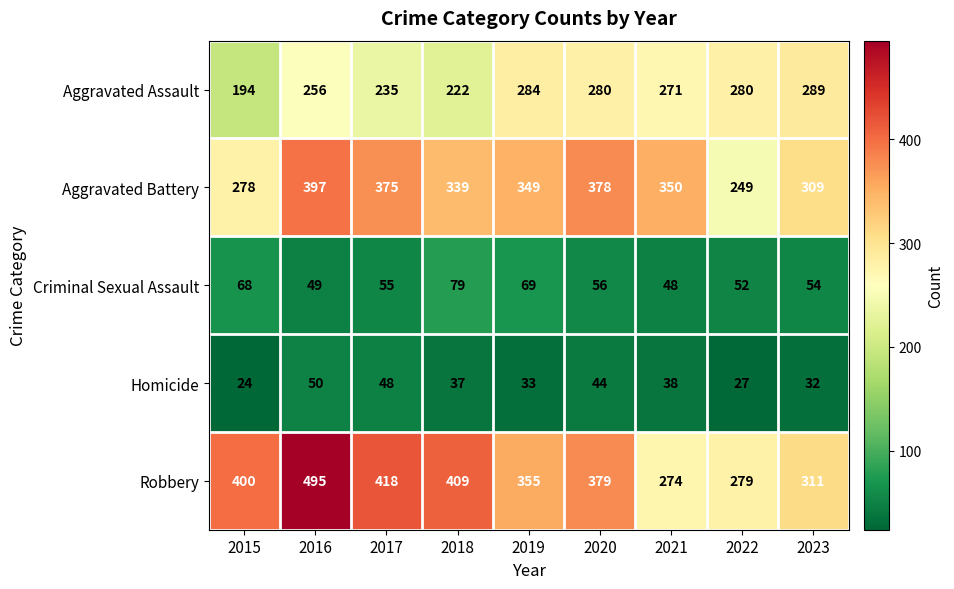

What is the difference between the Aggravated Battery values at 2017 and 2016?

22